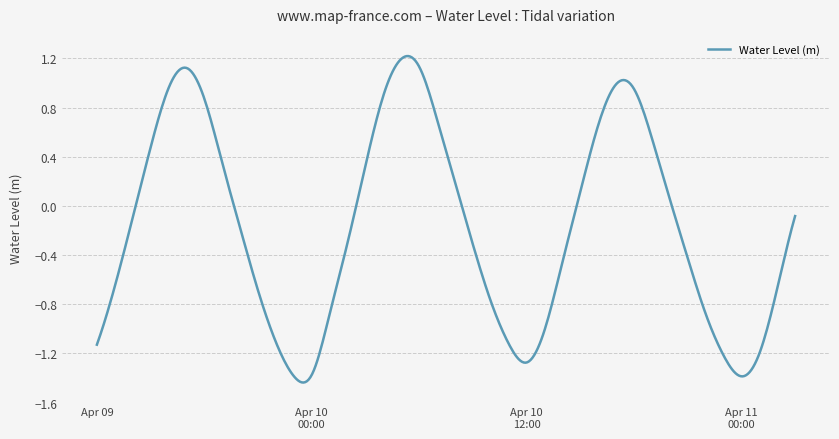

What is the difference between the maximum and second lowest values?

2.7